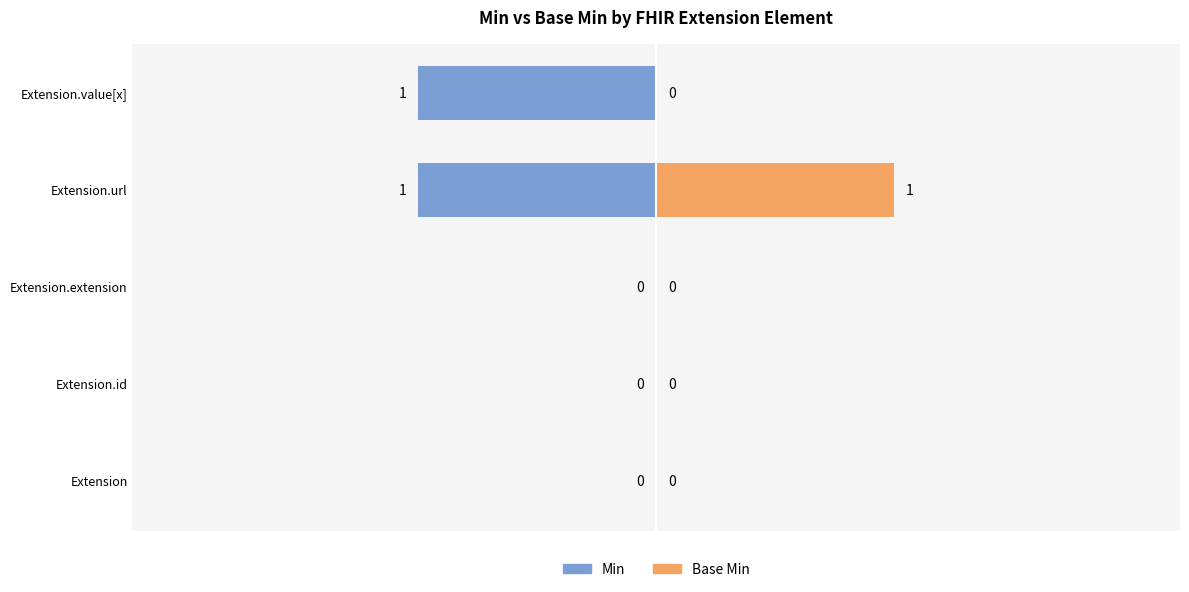

Which series changed the most between Extension and Extension.id?

Min